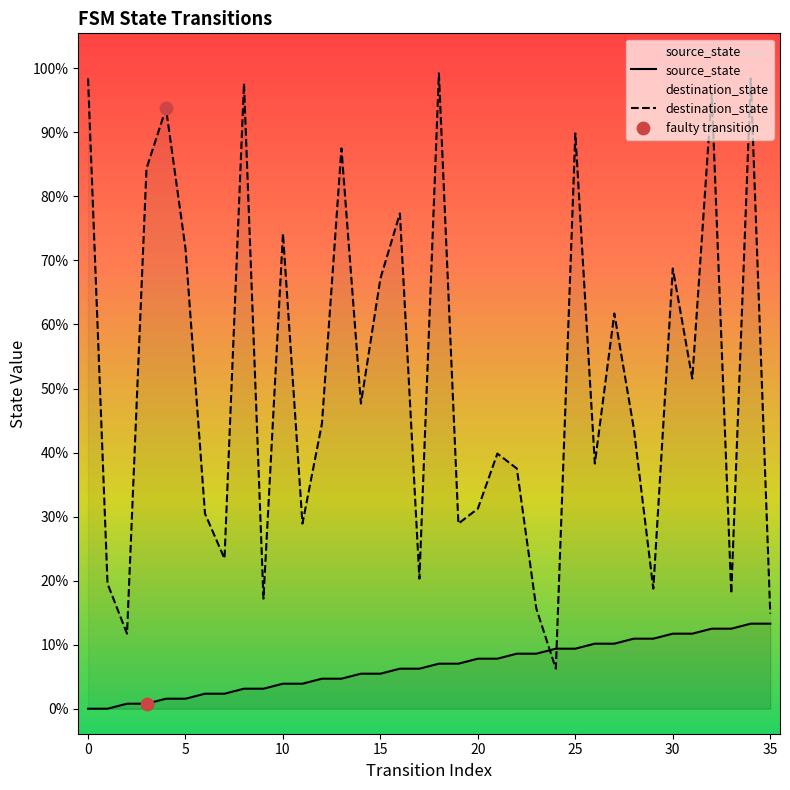

What are all the series names shown in the legend?

source_state, destination_state